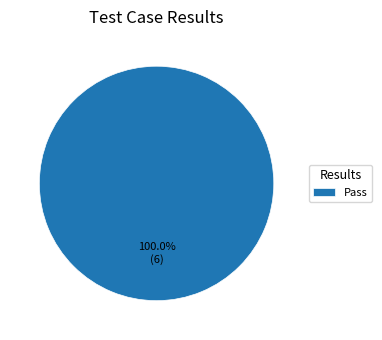

Is Pass the majority of the pie?

Yes